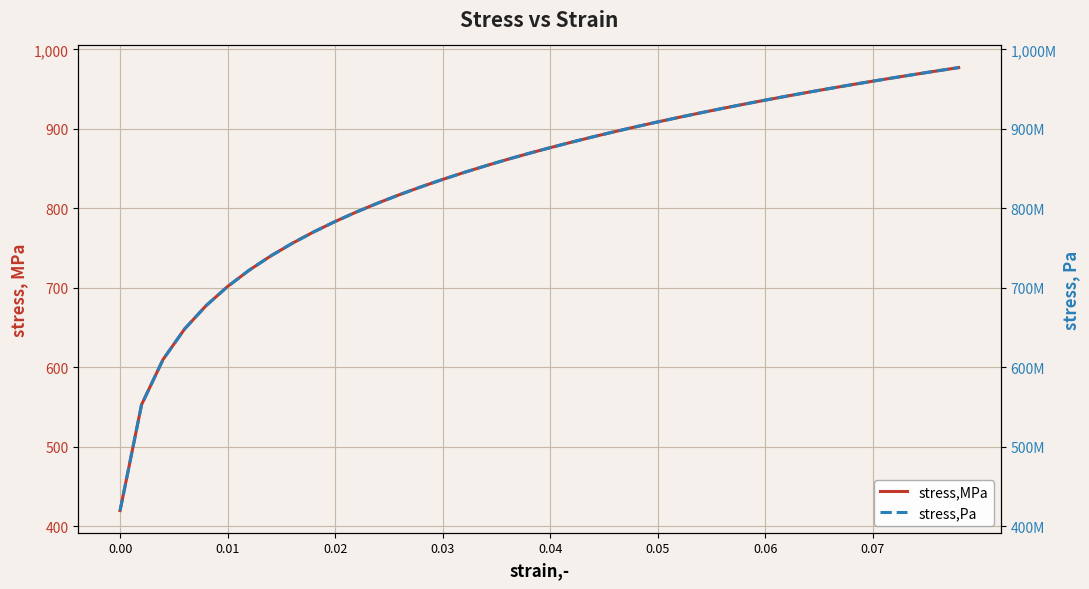

What is the smallest value displayed?

419.6